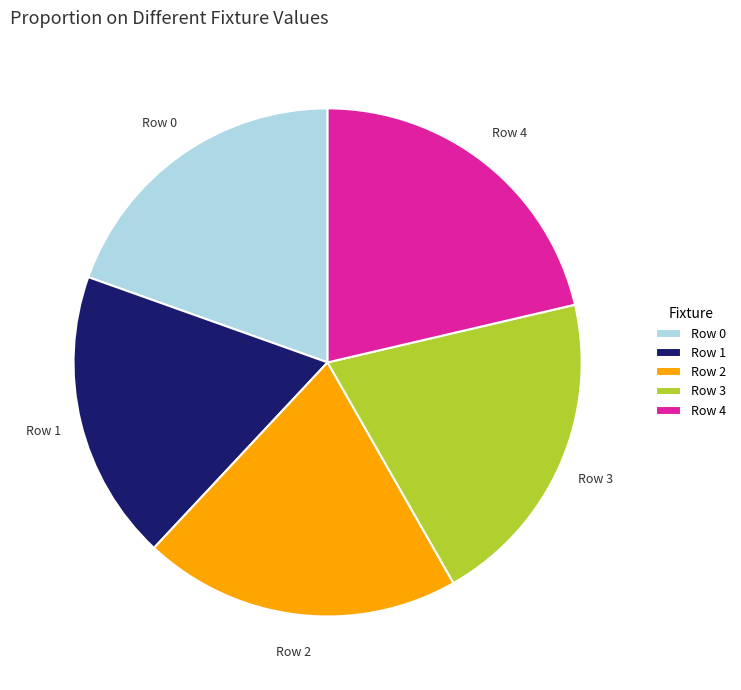

Is there any slice that represents more than half of the pie?

No